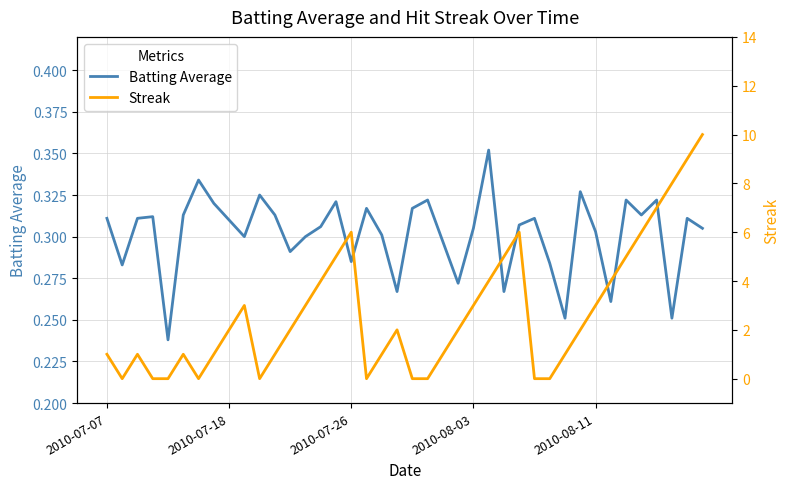

Rank the series by their average value, from lowest to highest.

Batting Average, Streak